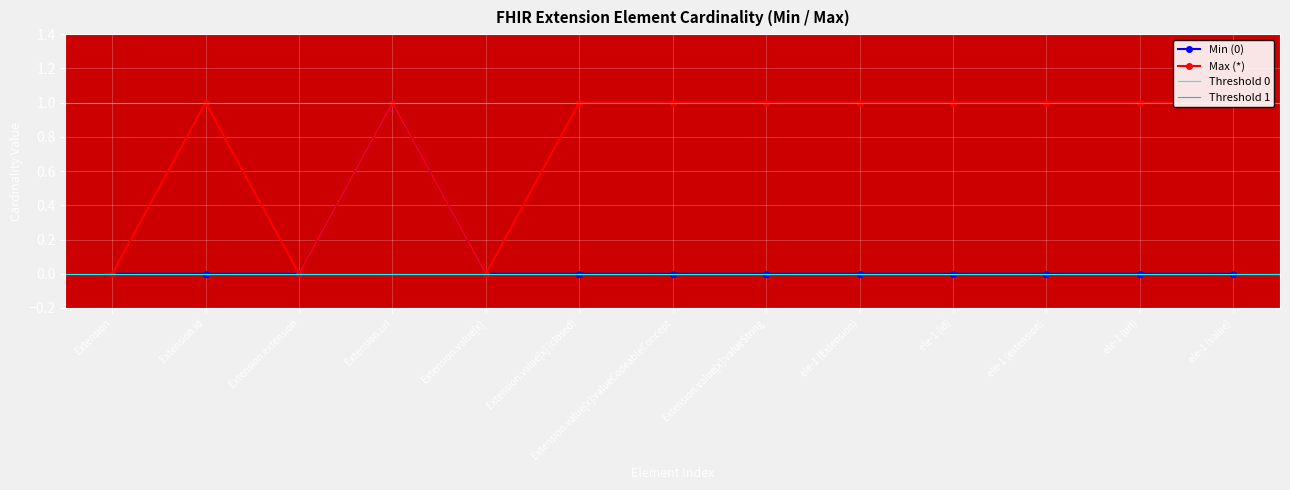

Rank the series at Extension.value[x] from highest to lowest value.

Min (0), Max (*)